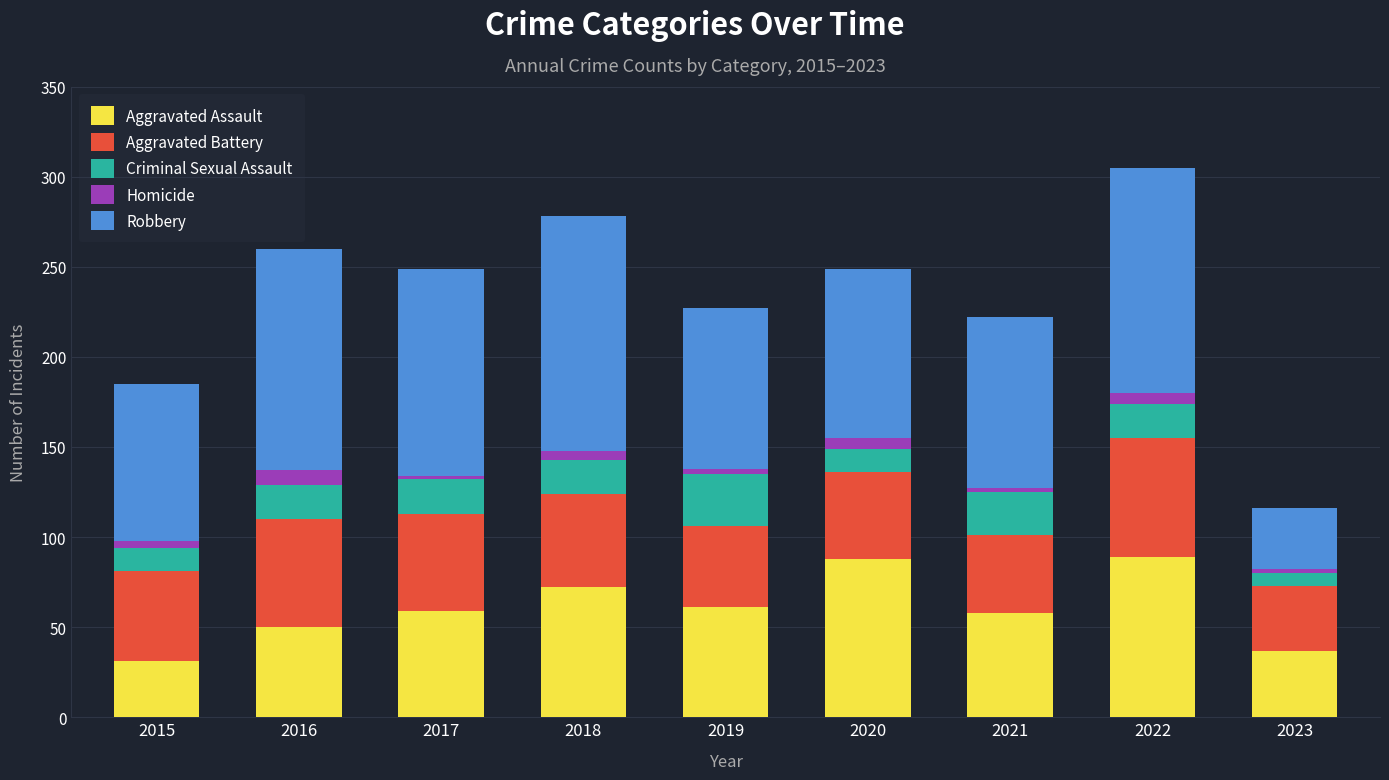

What is the minimum value for Aggravated Assault?

31